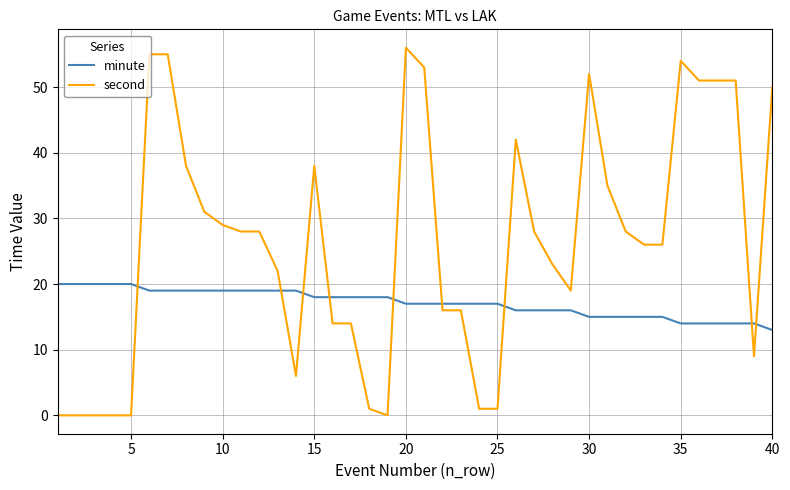

Which series has the largest total across all categories?

second